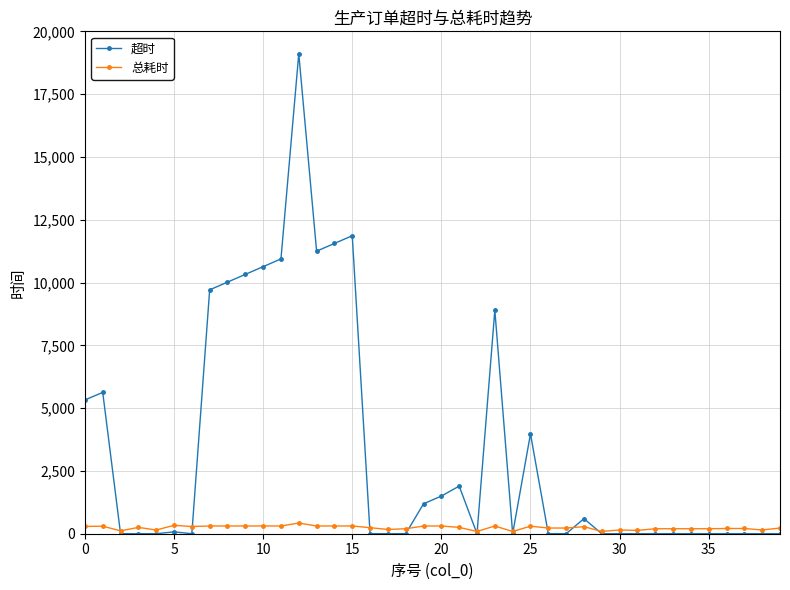

True or false: 总耗时 has more than 0 points higher than both neighbors.

True